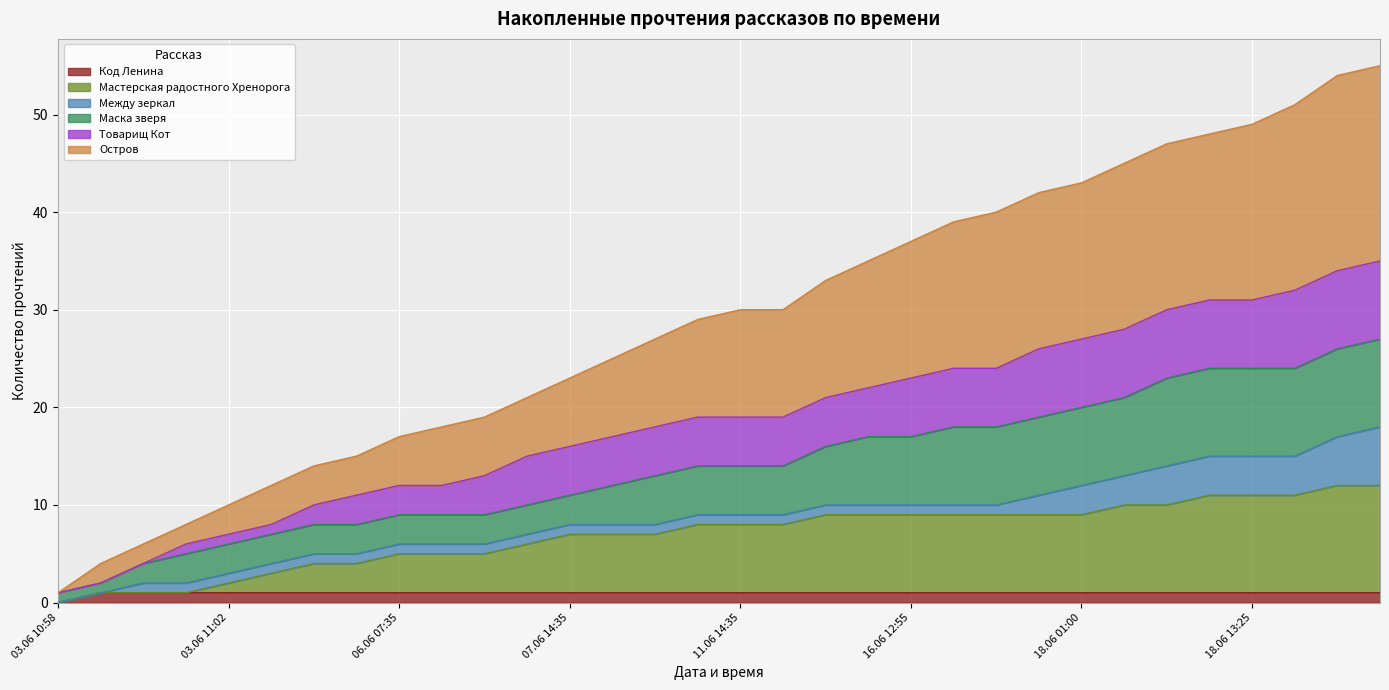

What is the greatest value displayed?

55